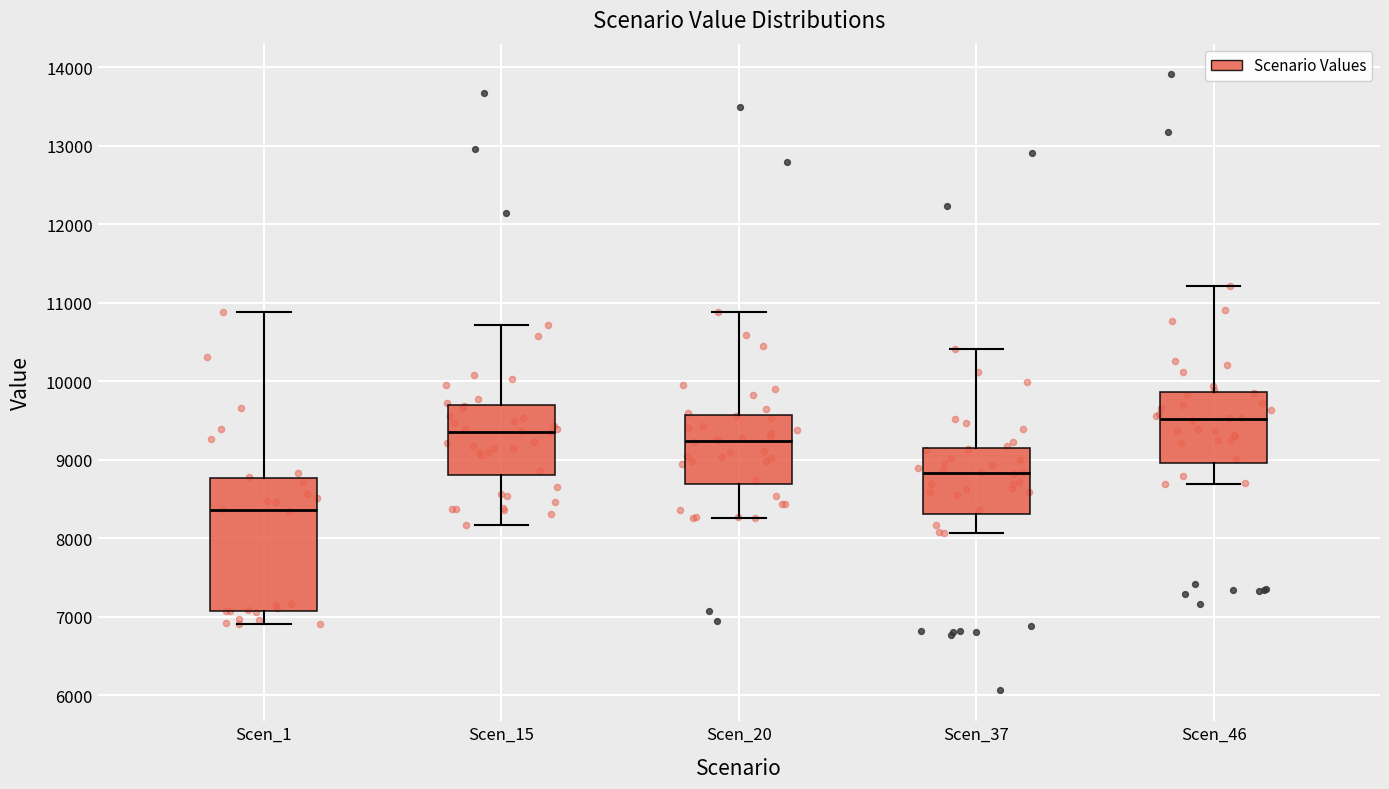

Which box is the tallest, from its lower edge to its upper edge?

Scen_1